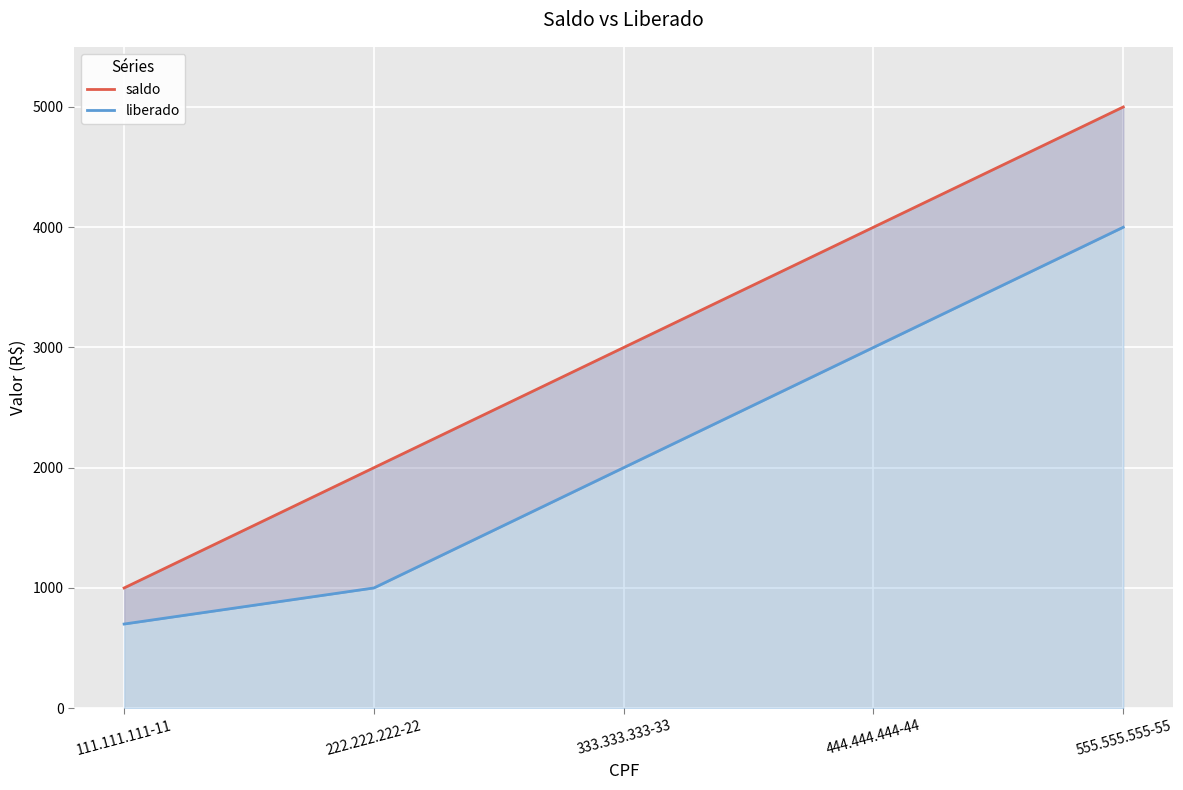

Reading left to right, transcribe all the data shown in this chart.

saldo: 111.111.111-11=1000	222.222.222-22=2000	333.333.333-33=3000	444.444.444-44=4000	555.555.555-55=5000
liberado: 111.111.111-11=700	222.222.222-22=1000	333.333.333-33=2000	444.444.444-44=3000	555.555.555-55=4000